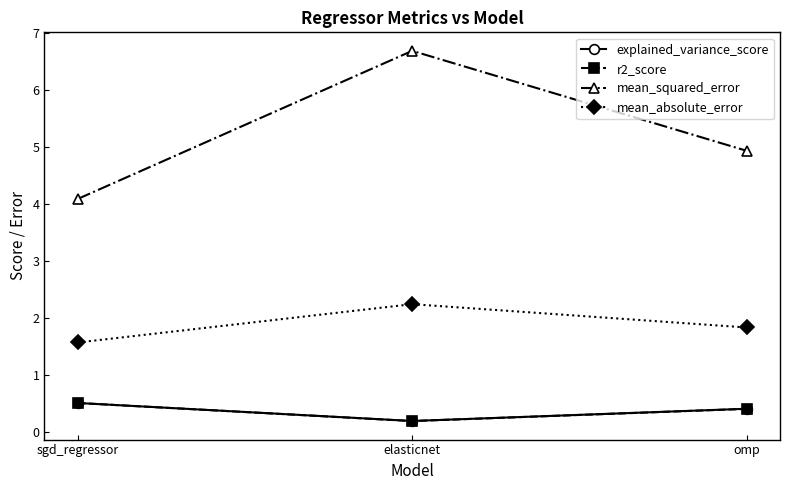

Reading left to right, list all the values displayed in this chart.

explained_variance_score: sgd_regressor=0.5	elasticnet=0.2	omp=0.4
r2_score: sgd_regressor=0.5	elasticnet=0.2	omp=0.4
mean_squared_error: sgd_regressor=4.1	elasticnet=6.7	omp=4.9
mean_absolute_error: sgd_regressor=1.6	elasticnet=2.2	omp=1.8